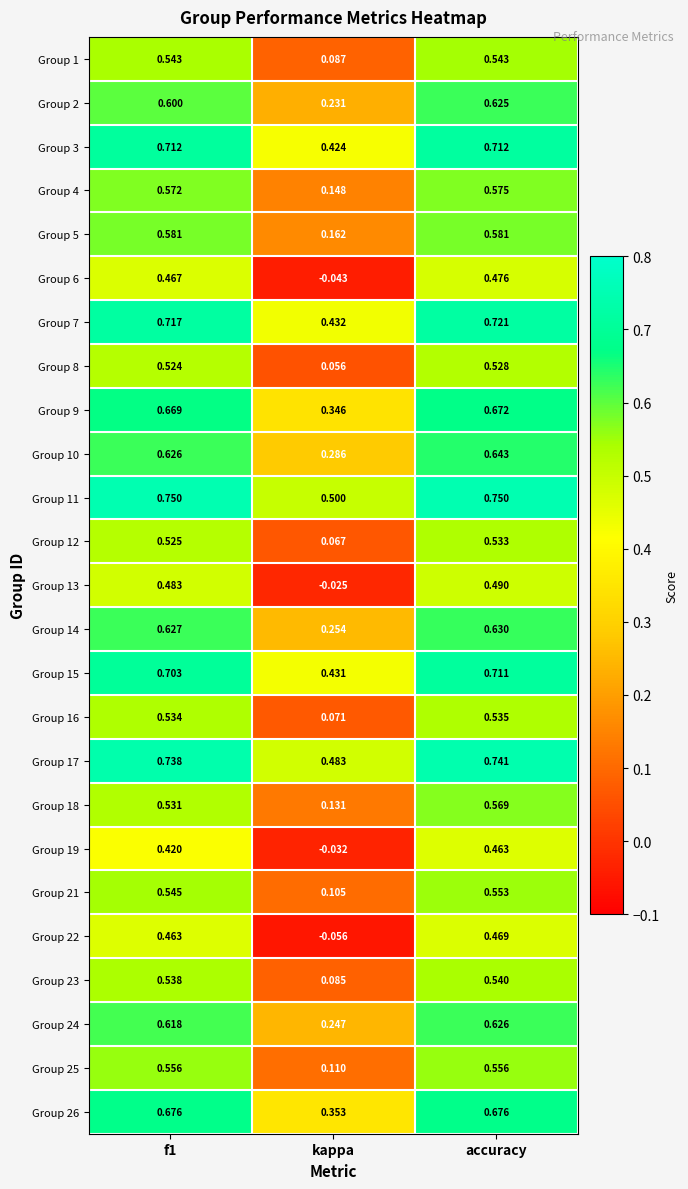

At how many categories does at least one series exceed 0?

3